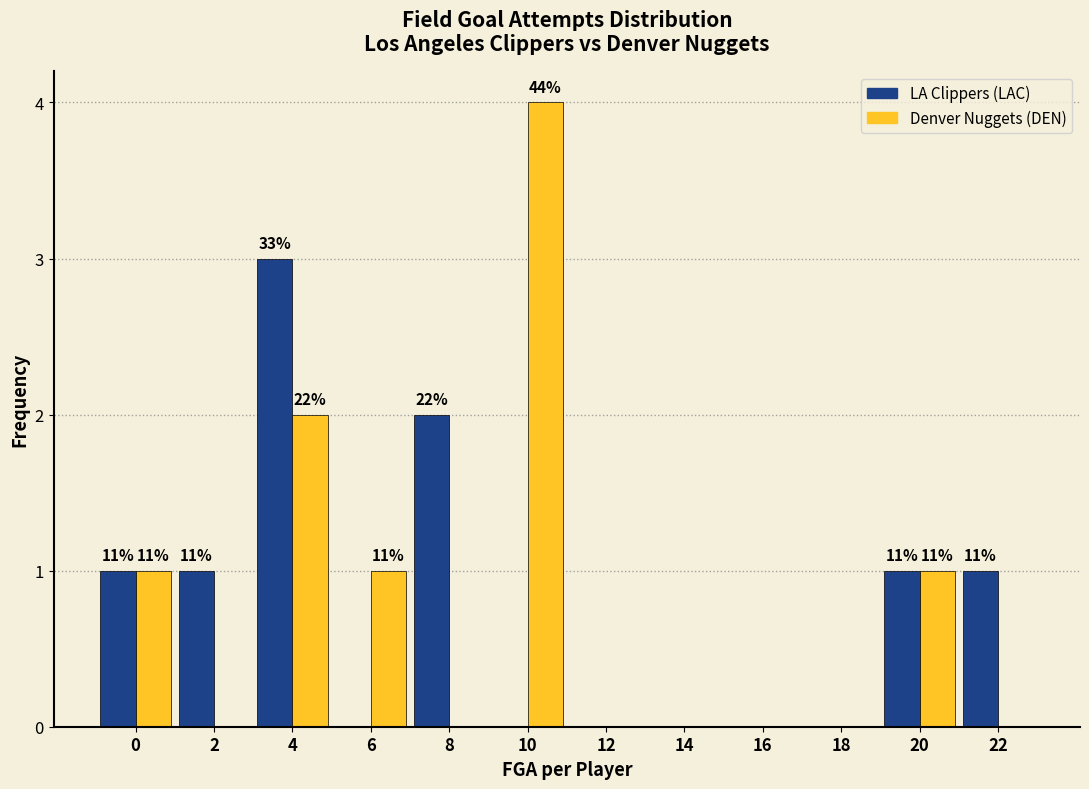

At which category is the sum across all series the highest?

4